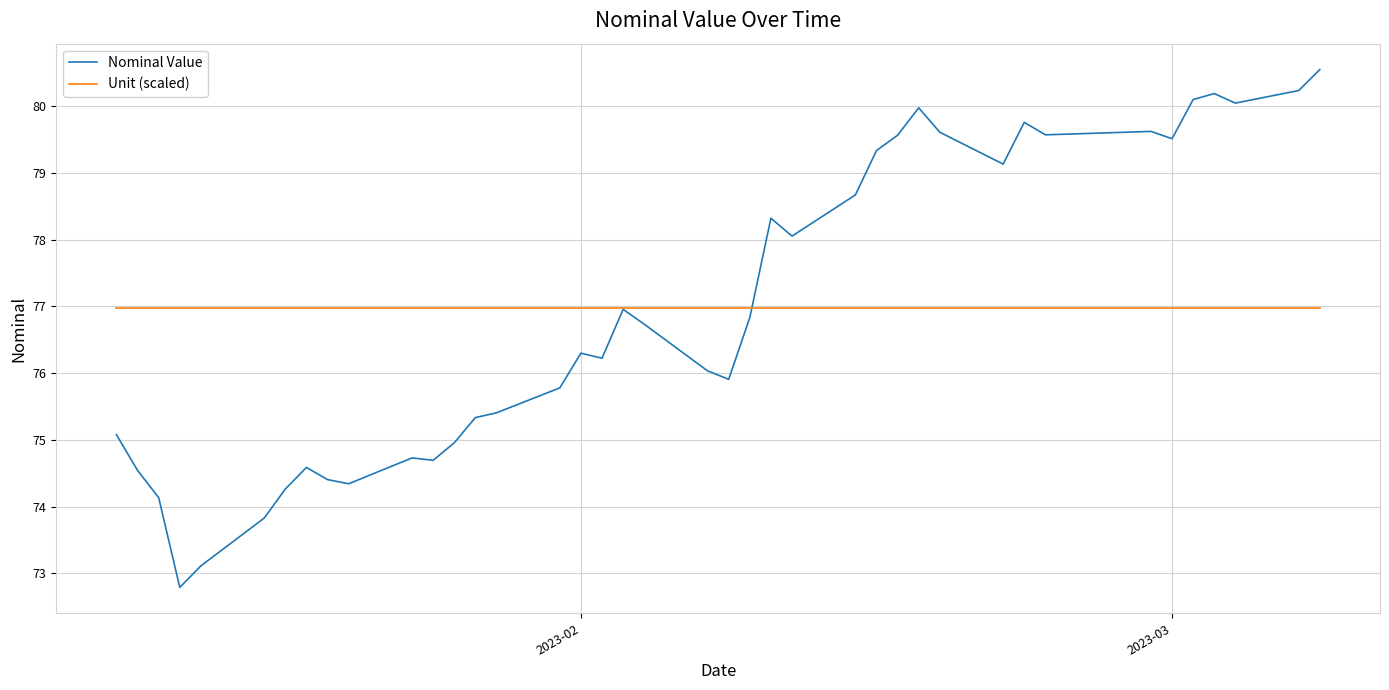

What is the highest value of the Nominal Value series?

80.5